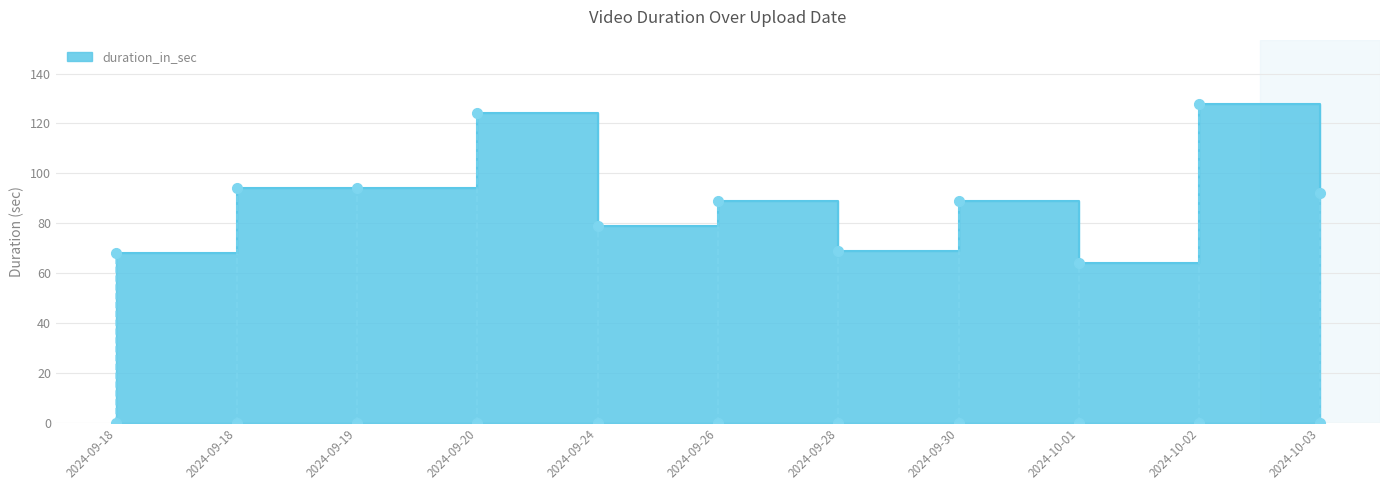

What is the difference between the maximum and minimum values?

64